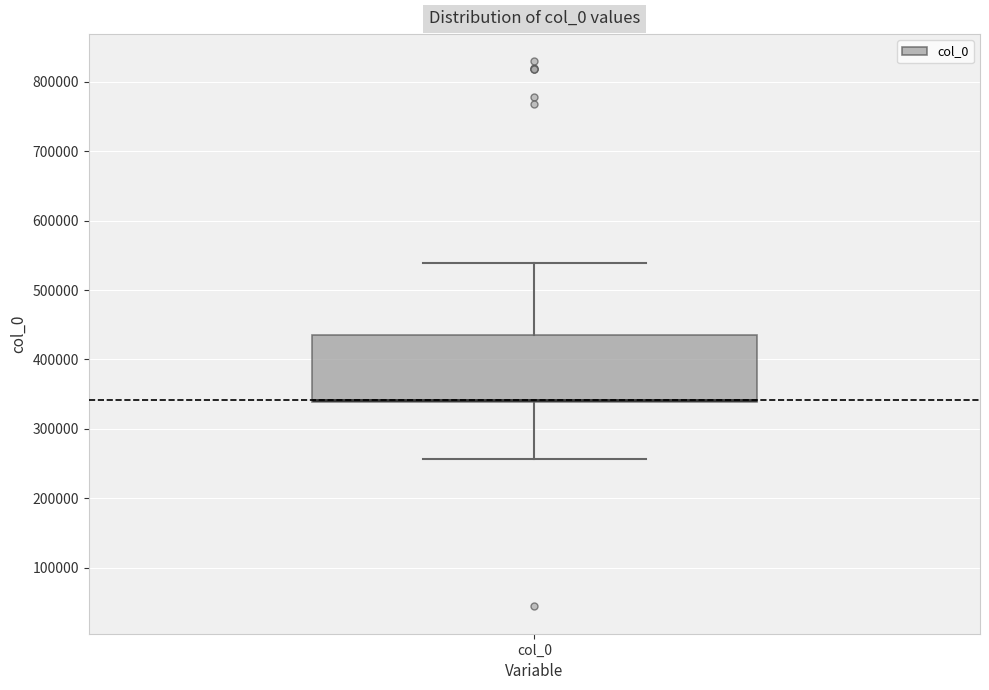

Where is the upper edge of the box for col_0 on the y-axis? The values are not printed on the chart, so give them approximately, as read against the axis.

440000